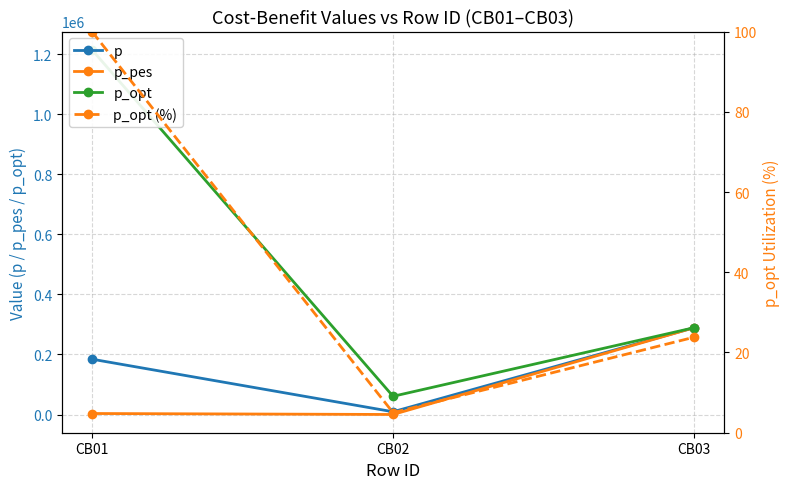

At how many categories does at least one series exceed 1177312?

1